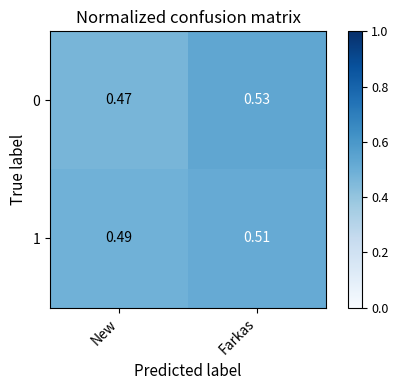

How many distinct data groups are displayed?

2